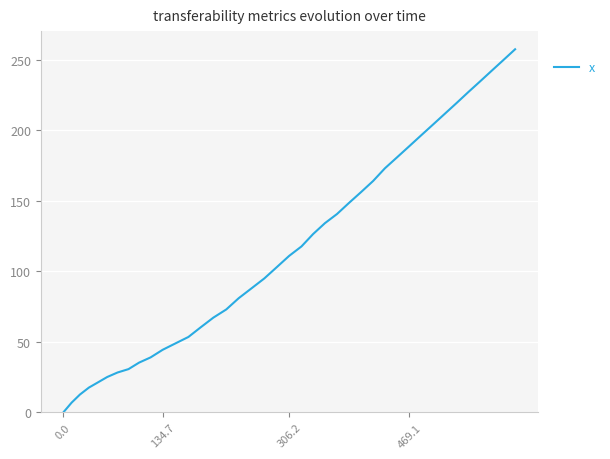

What is the difference between the maximum and minimum values?

257.5